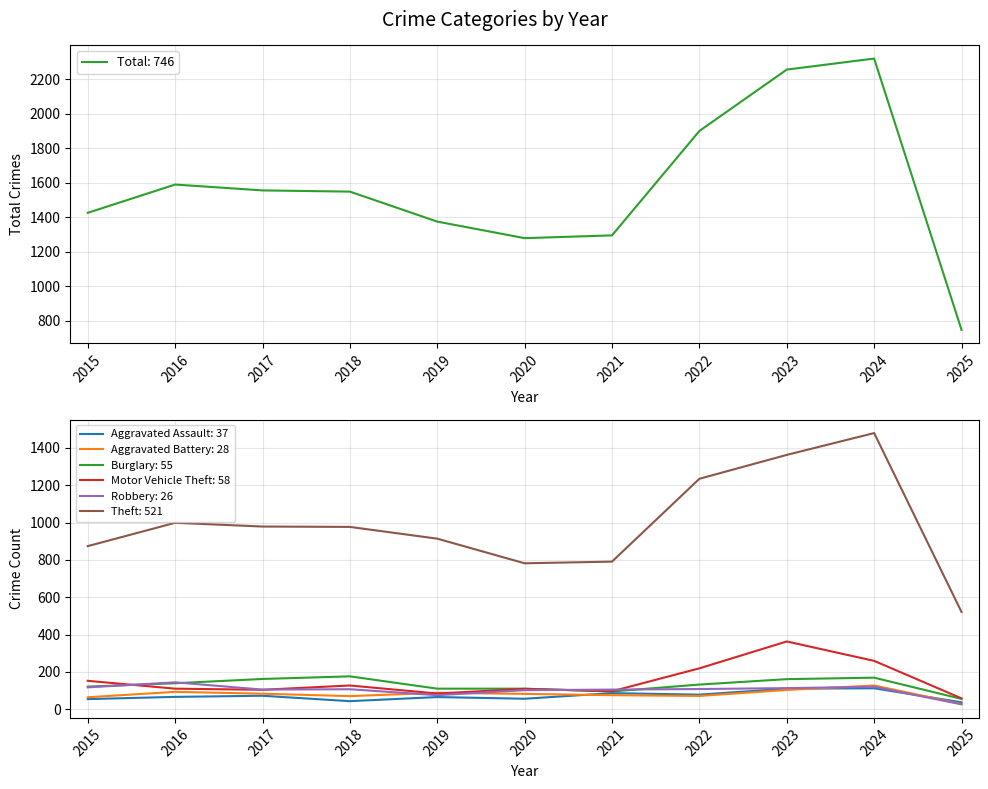

Does the chart display data point markers on the line(s)?

No